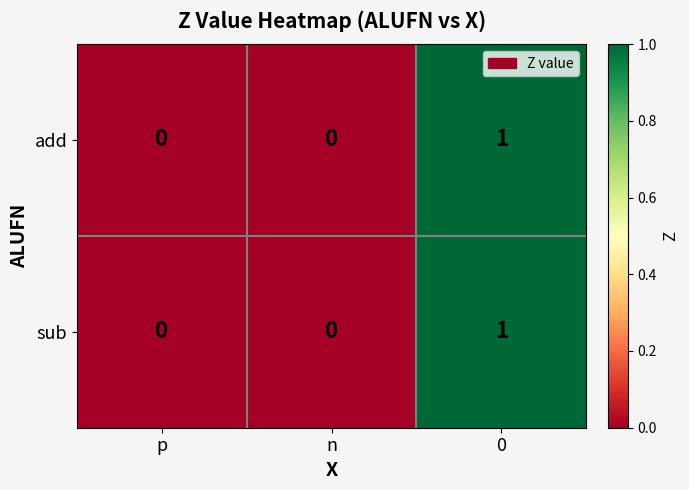

Is the value of sub at 0 greater than the value of add at p?

Yes